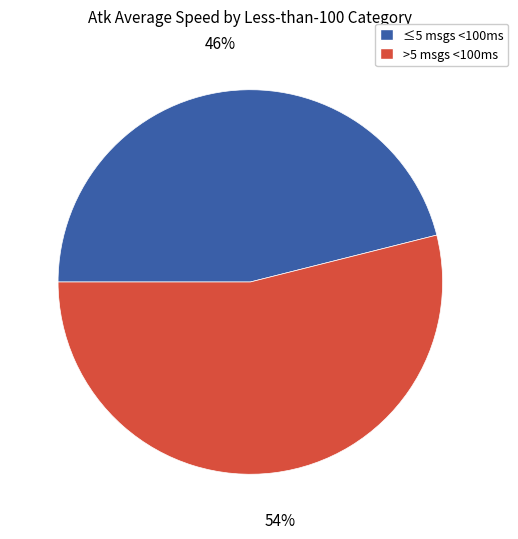

Which category has the smallest portion of the pie?

≤5 msgs <100ms